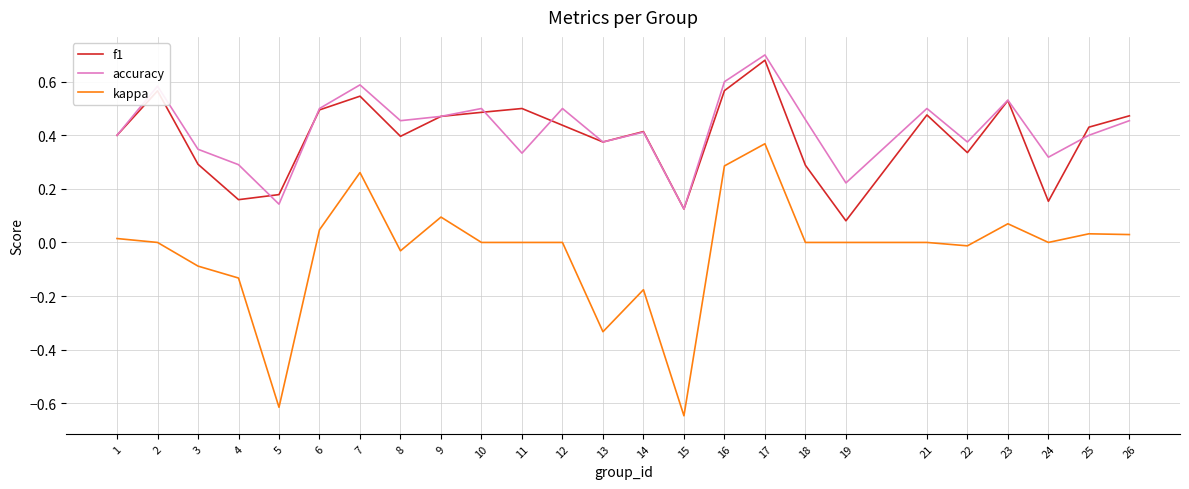

What are all the series names shown in the legend?

f1, accuracy, kappa